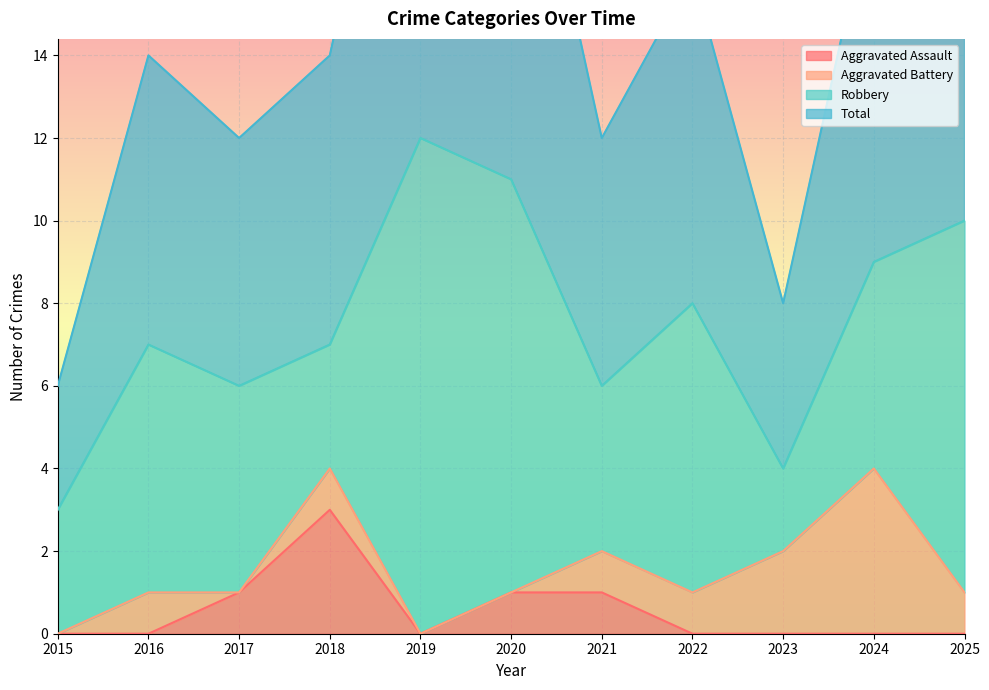

True or false: Aggravated Assault has a value of 1 at 2017.

True